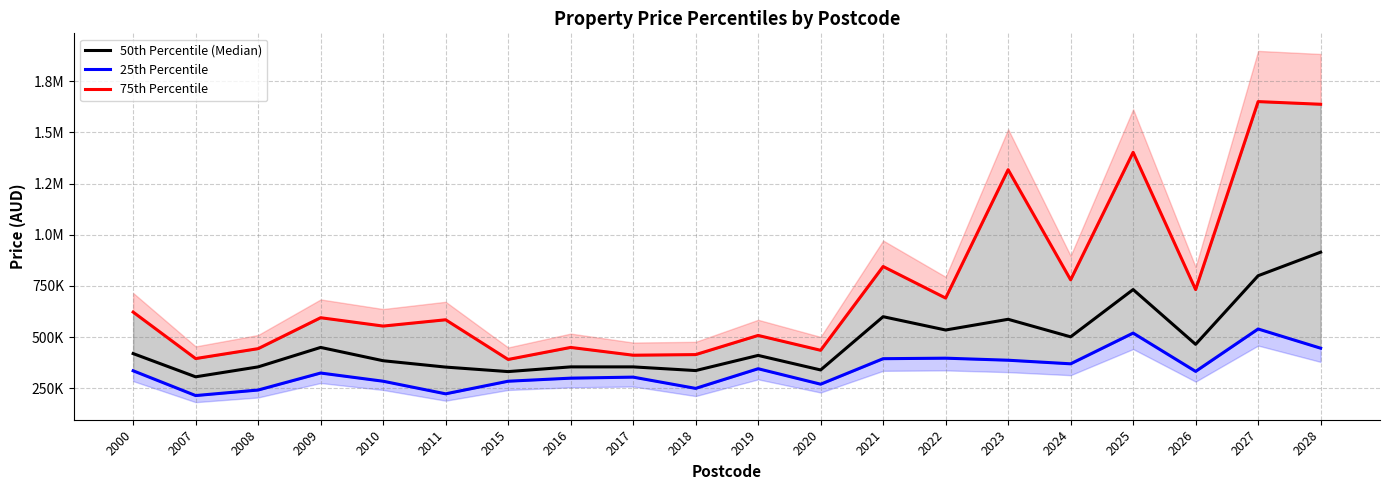

List the series in order of their overall mean, lowest first.

25th Percentile, 50th Percentile (Median), 75th Percentile